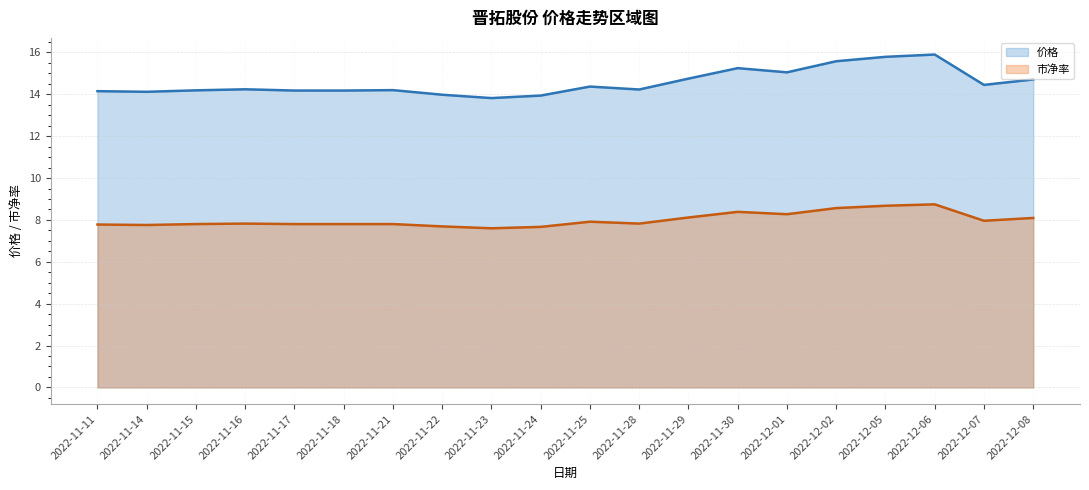

What is the difference between the highest and lowest values at 2022-11-28?

6.4